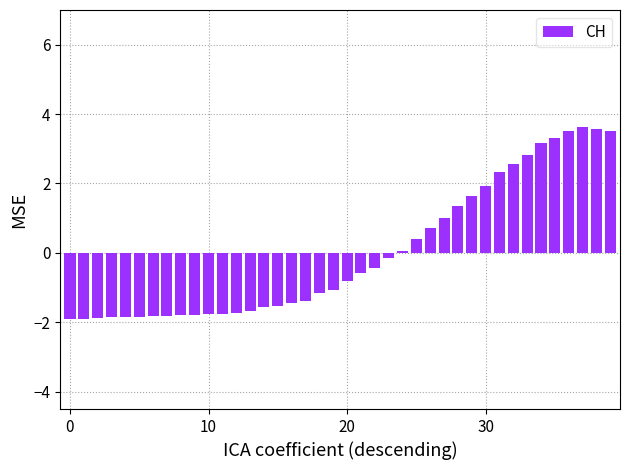

What is the difference between the maximum and minimum values?

5.5